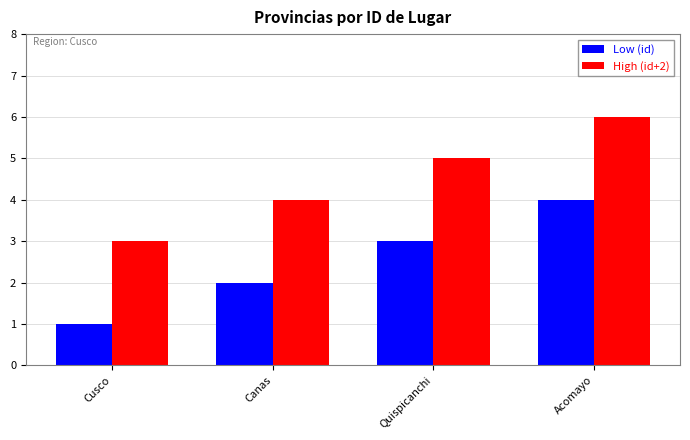

Reading right to left, transcribe all the data shown in this chart.

Low (id): 4	3	2	1
High (id+2): 6	5	4	3